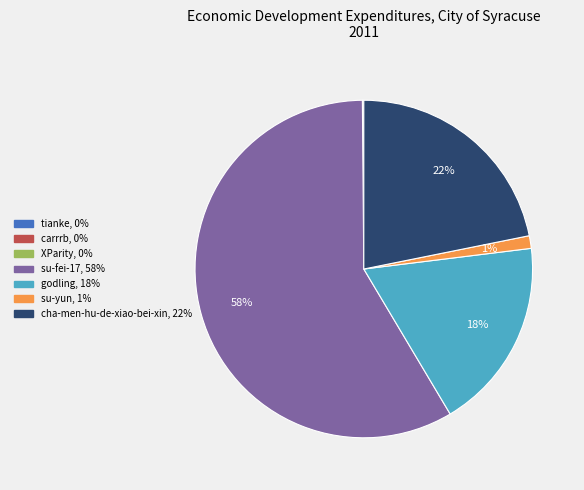

True or false: su-fei-17 accounts for 70% of the total.

False